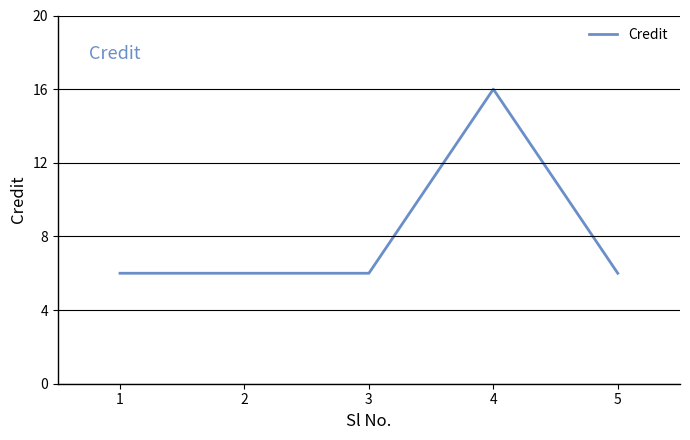

What is the minimum value shown in the chart?

6